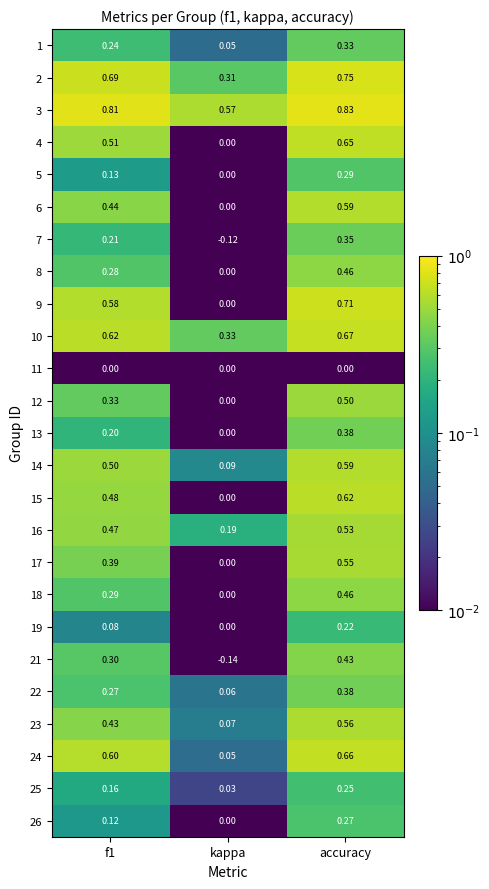

Where is 4 nearest to the value 0?

kappa